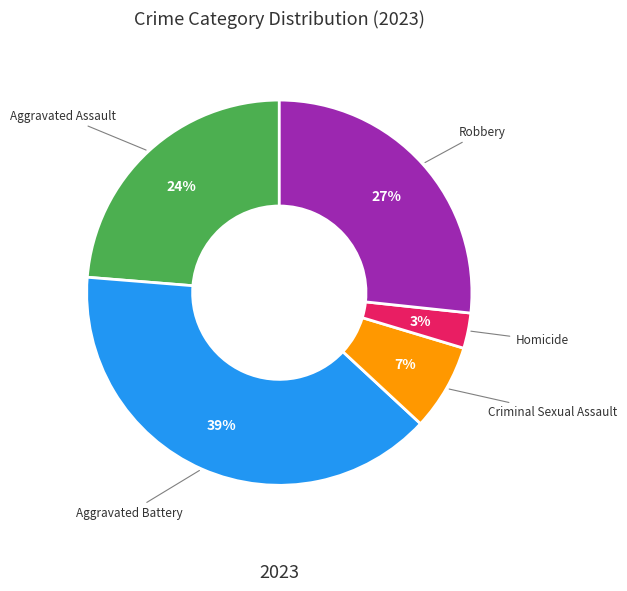

To the nearest percent, what is the difference between the largest and smallest slice percentages?

36%